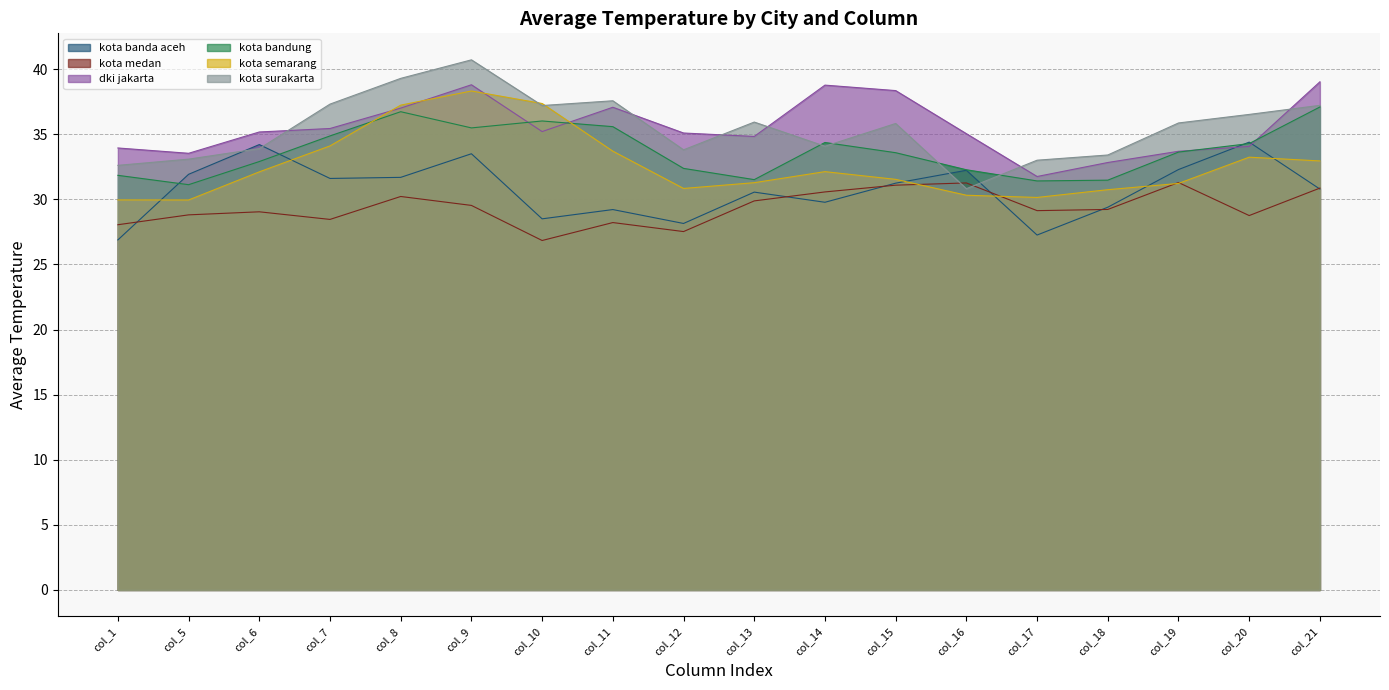

At which category does kota banda aceh reach its first local valley?

col_7